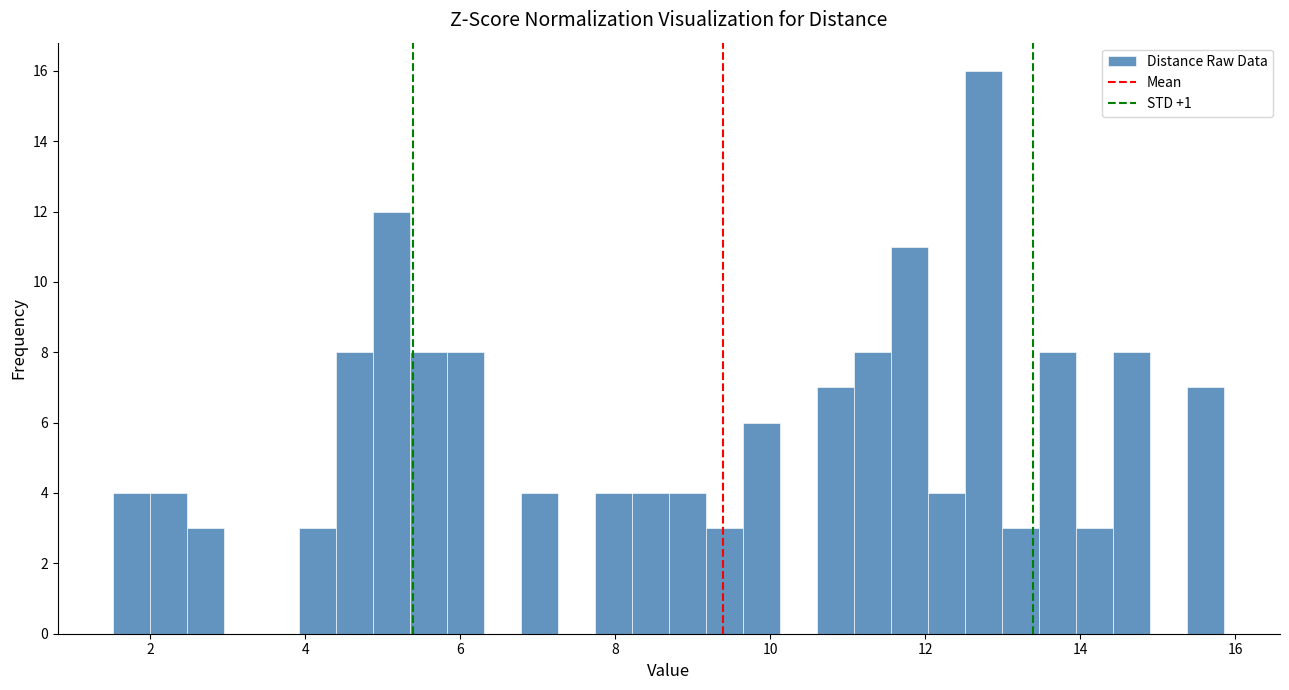

Read against the x-axis, roughly where is the centre of the tallest bar?

12.8